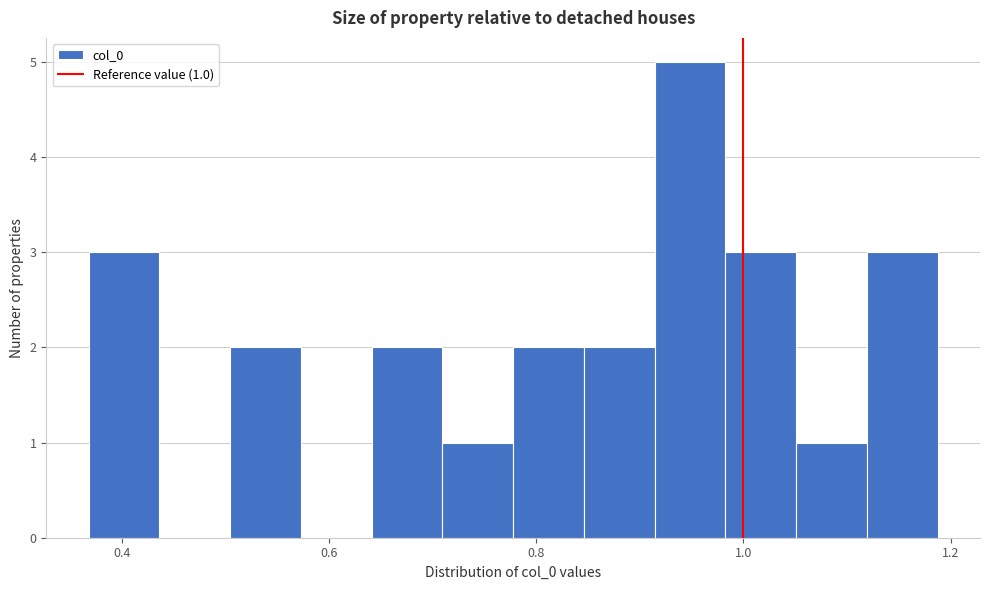

Around what value on the x-axis is the tallest bar? Give the approximate position of its centre, as read against the axis.

0.94